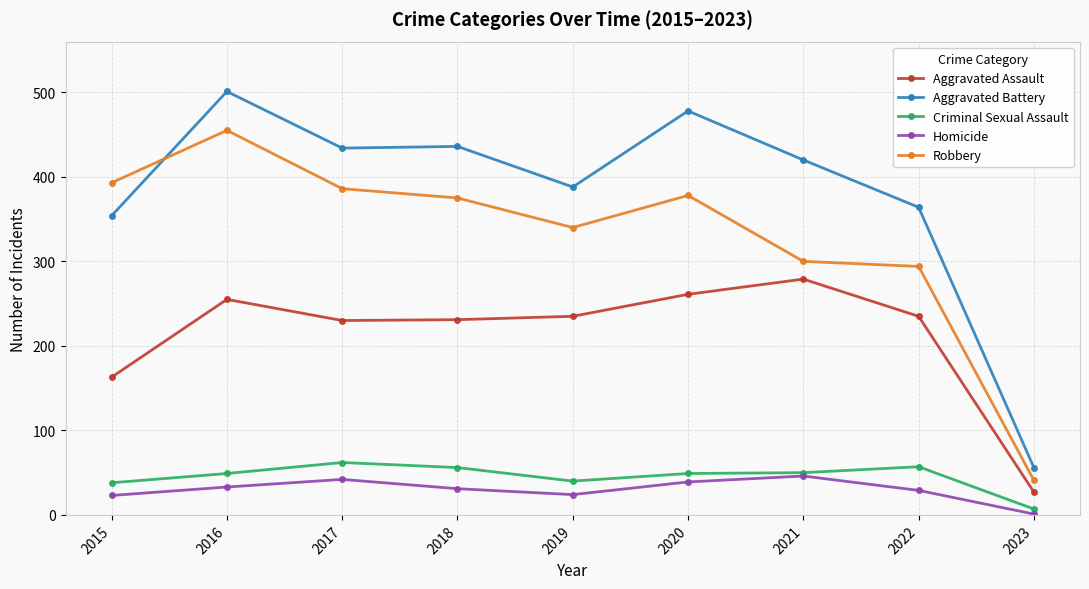

What value does the Criminal Sexual Assault series have at 2017?

62